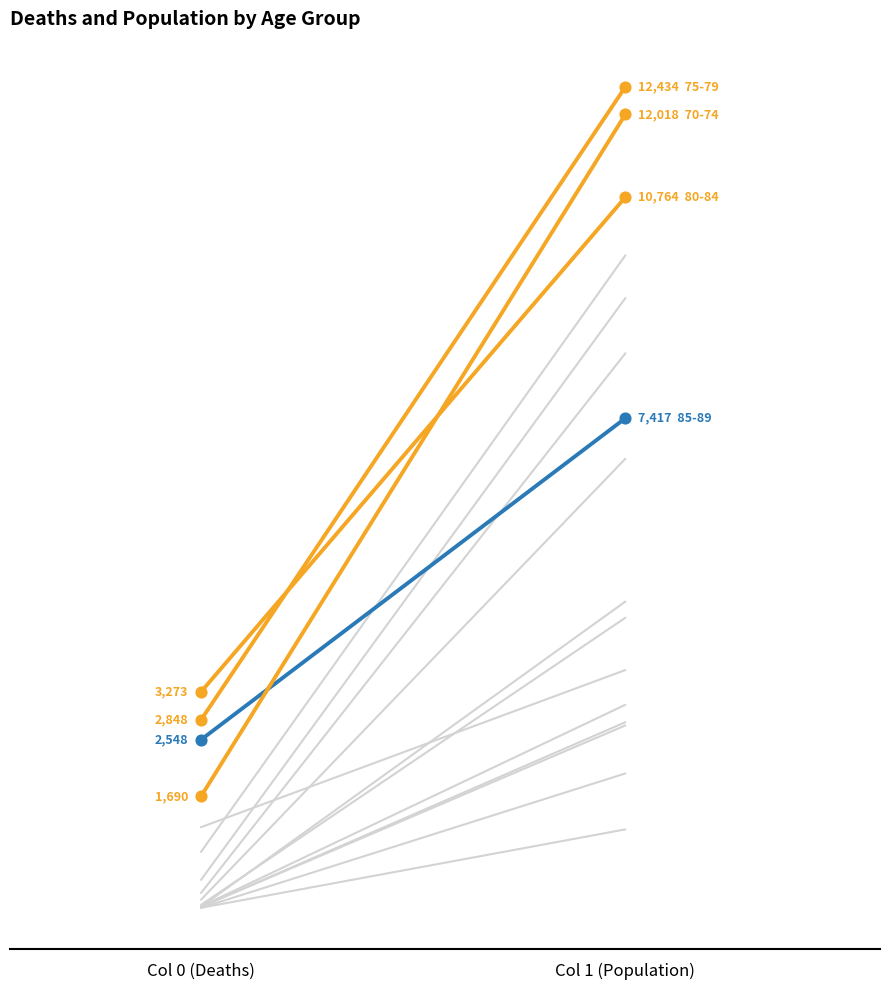

At which category is the sum across all series the highest?

Col 1 (Population)